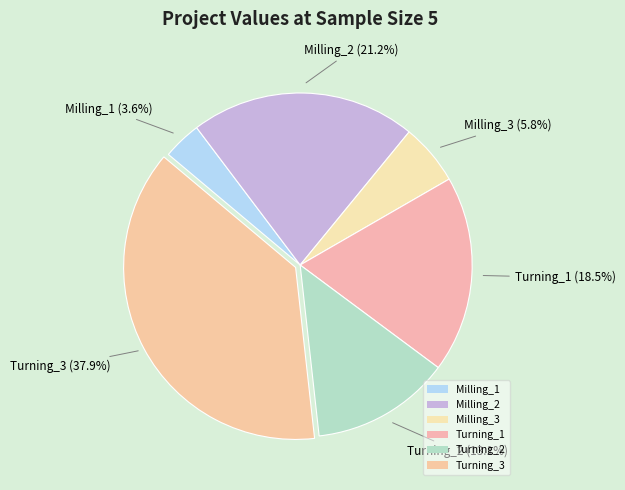

What percentage is the Milling_2 slice, to the nearest percent?

21%